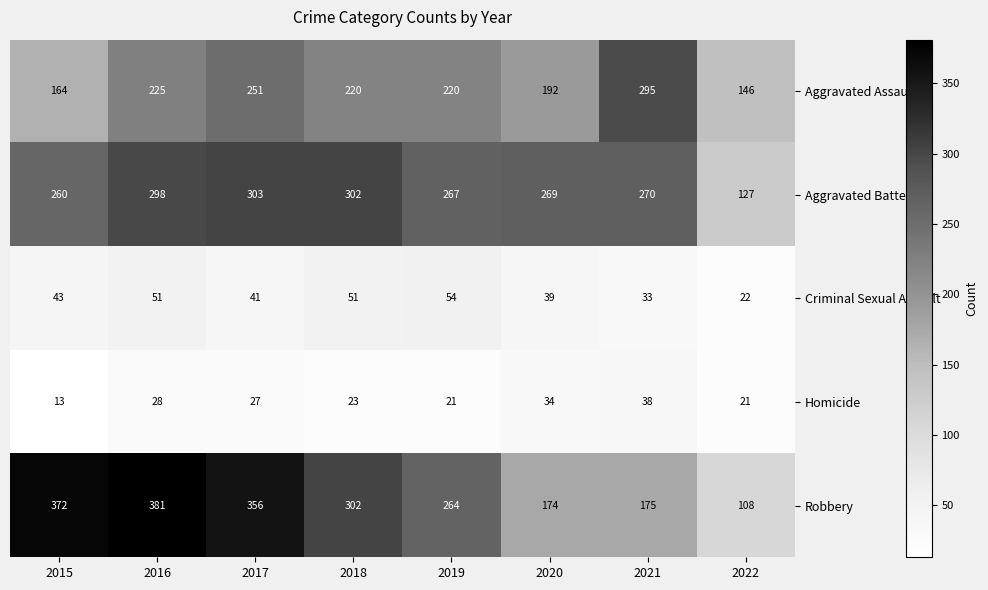

Is it true that Criminal Sexual Assault equals 41 at 2017?

True